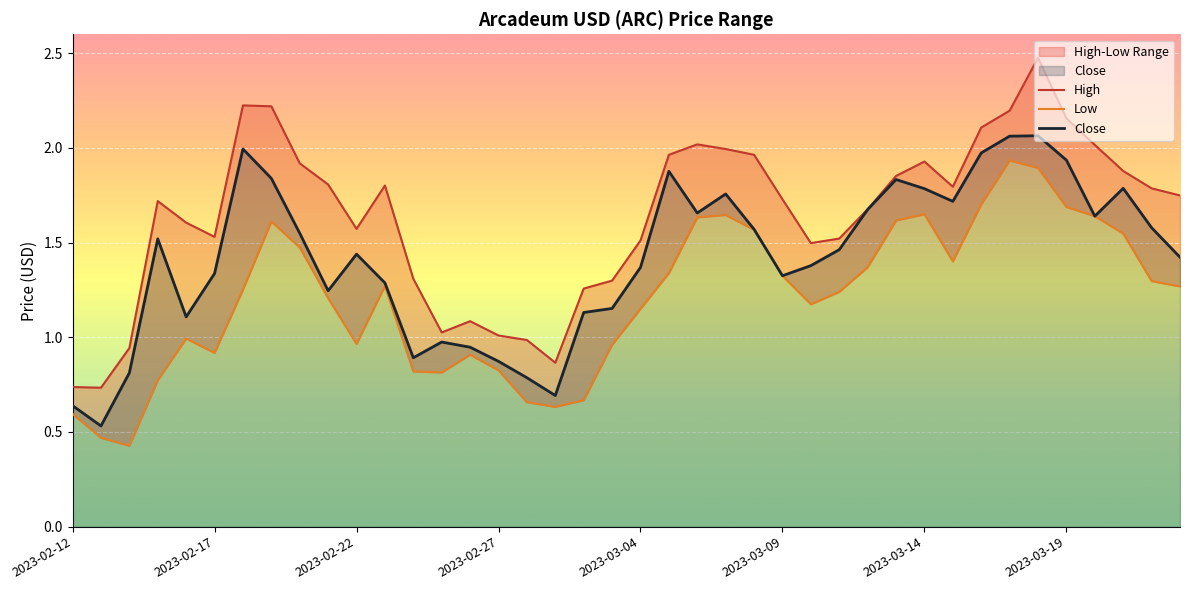

What position from the right is 13?

27